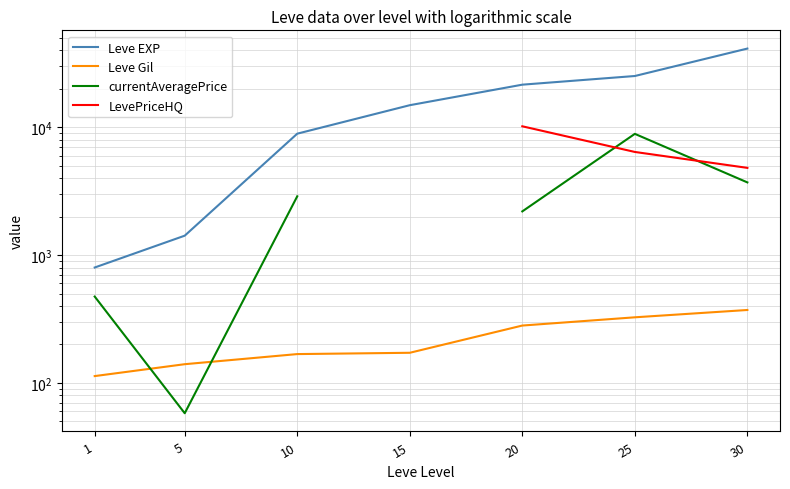

Does the chart display data point markers on the line(s)?

No